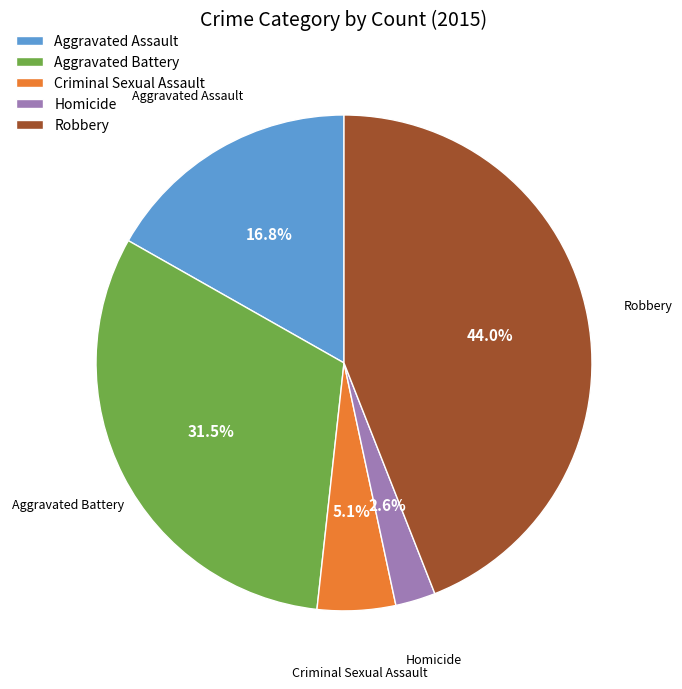

What percentage do Criminal Sexual Assault and Robbery together represent?

49.1%